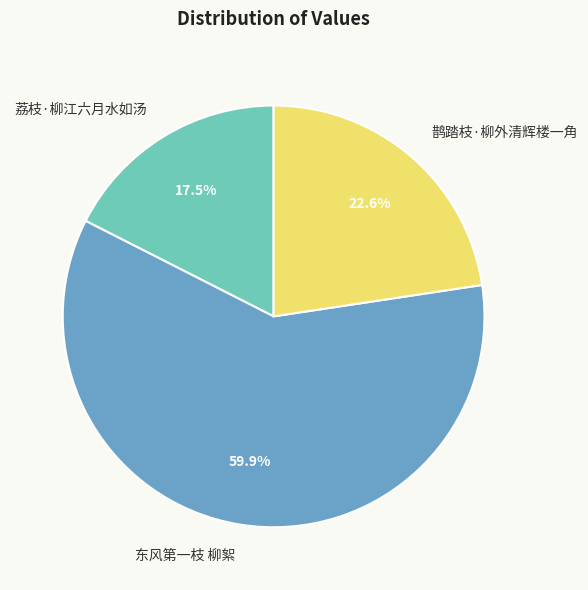

Combined, what portion of the pie is 东风第一枝 柳絮 and 荔枝·柳江六月水如汤?

77.4%